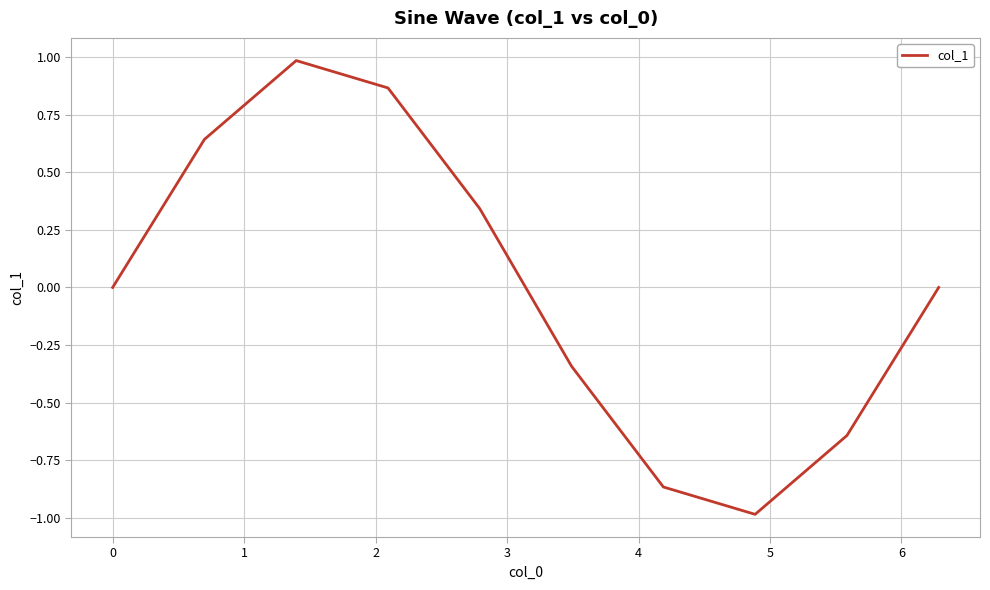

What is the greatest value displayed?

1.0